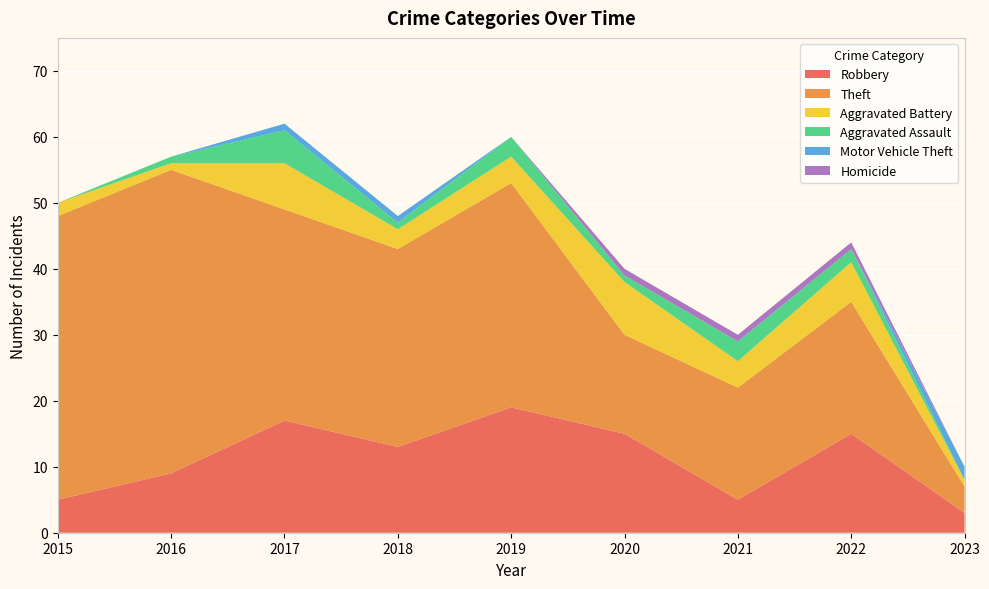

Reading right to left, what are all the values shown in this chart?

Robbery: 2023=3	2022=15	2021=5	2020=15	2019=19	2018=13	2017=17	2016=9	2015=5
Theft: 2023=4	2022=20	2021=17	2020=15	2019=34	2018=30	2017=32	2016=46	2015=43
Aggravated Battery: 2023=1	2022=6	2021=4	2020=8	2019=4	2018=3	2017=7	2016=1	2015=2
Aggravated Assault: 2023=0	2022=2	2021=3	2020=1	2019=3	2018=1	2017=5	2016=1	2015=0
Motor Vehicle Theft: 2023=2	2022=0	2021=0	2020=0	2019=0	2018=1	2017=1	2016=0	2015=0
Homicide: 2023=0	2022=1	2021=1	2020=1	2019=0	2018=0	2017=0	2016=0	2015=0